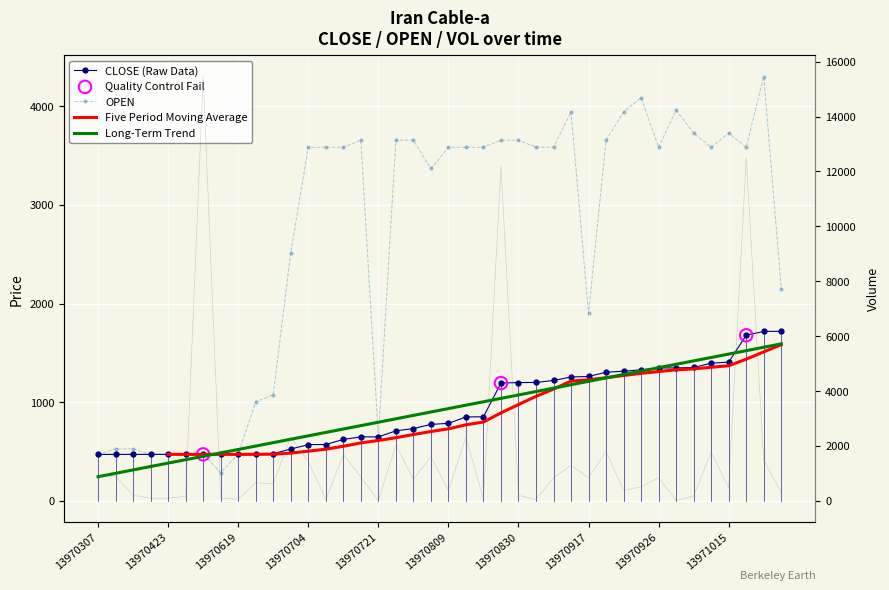

Which series has the widest spread of Y values?

VOL